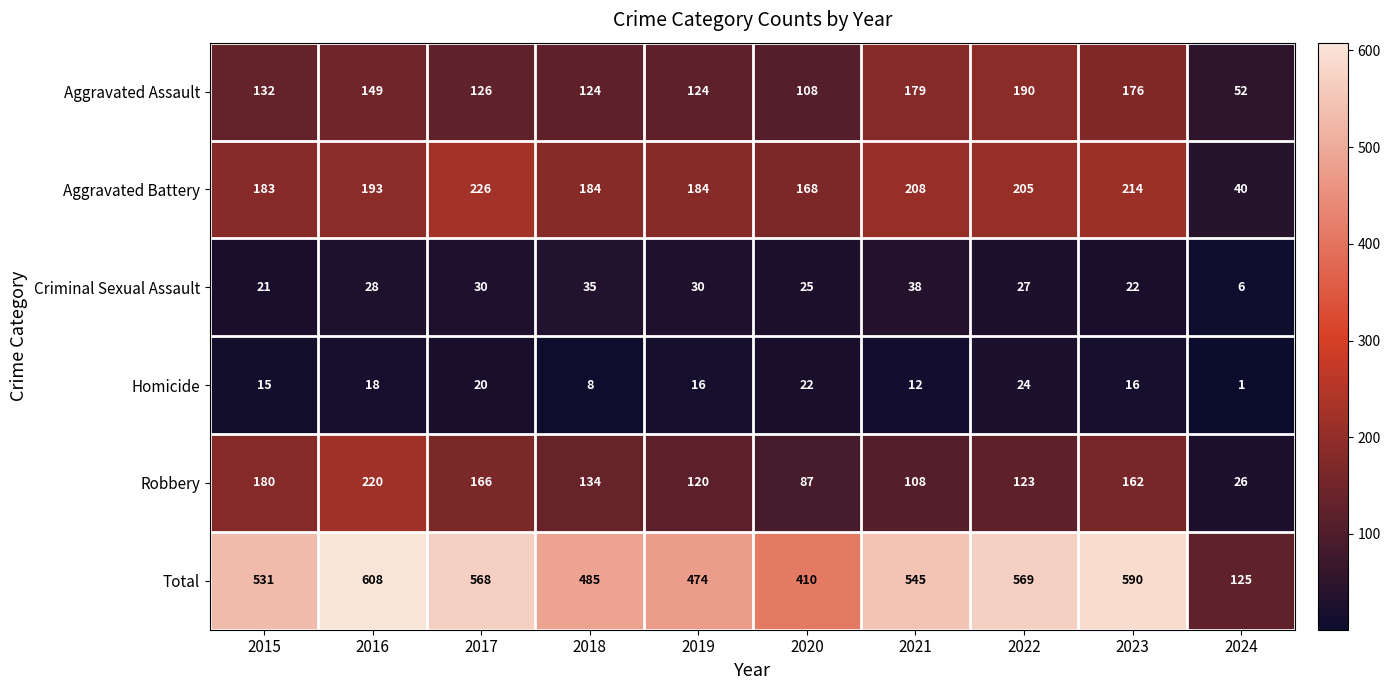

What is the average value of the Robbery series?

133